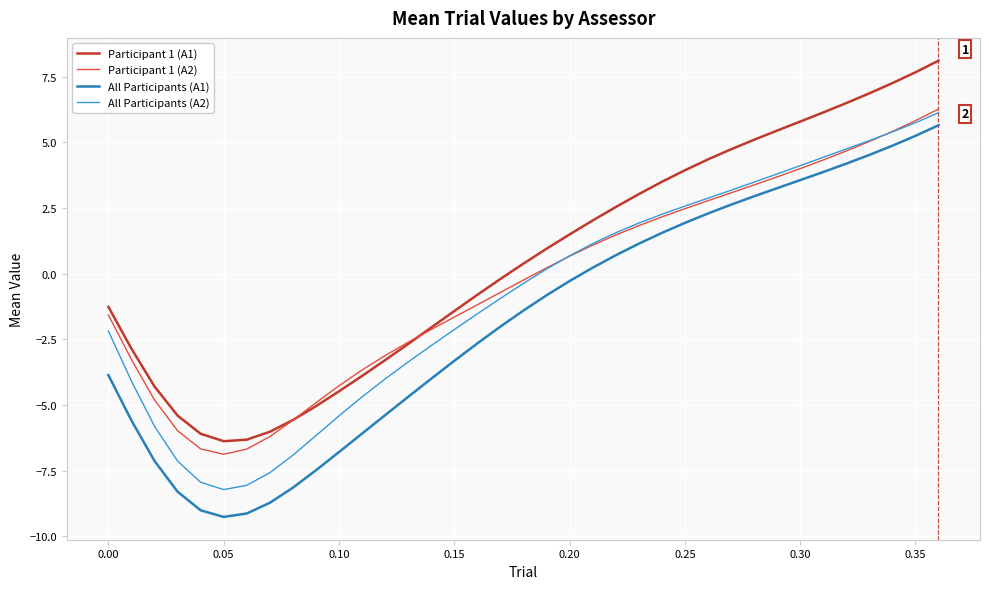

Which series has the largest total across all categories?

Participant 1 (A1)